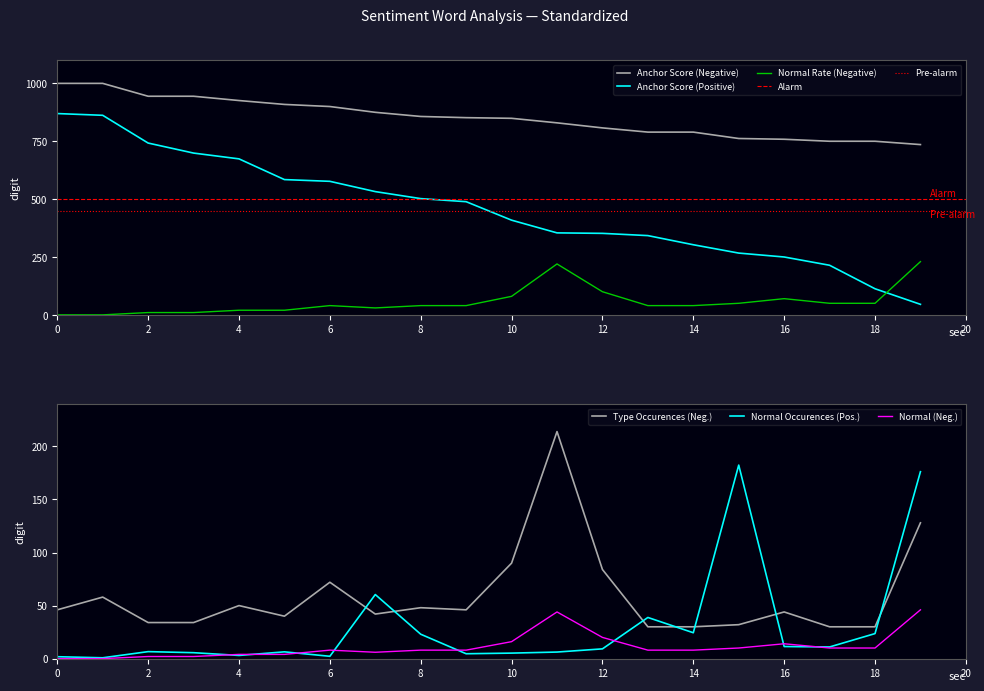

True or false: anchor score (negative) has a value of 0.3 at 11.

False